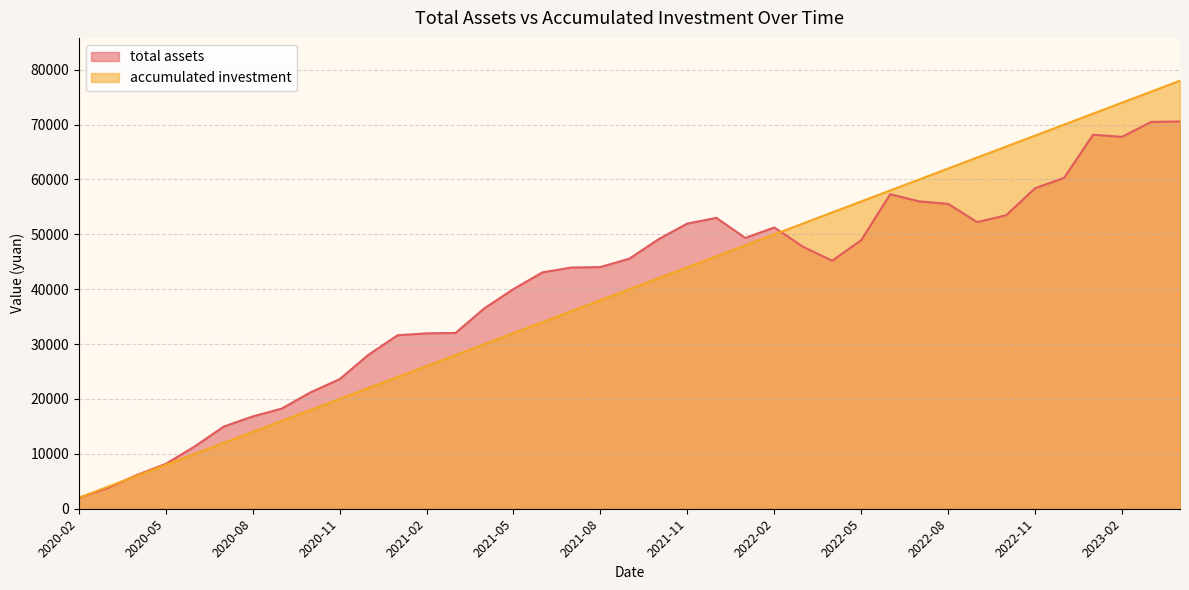

What position from the right is 2021-06?

23